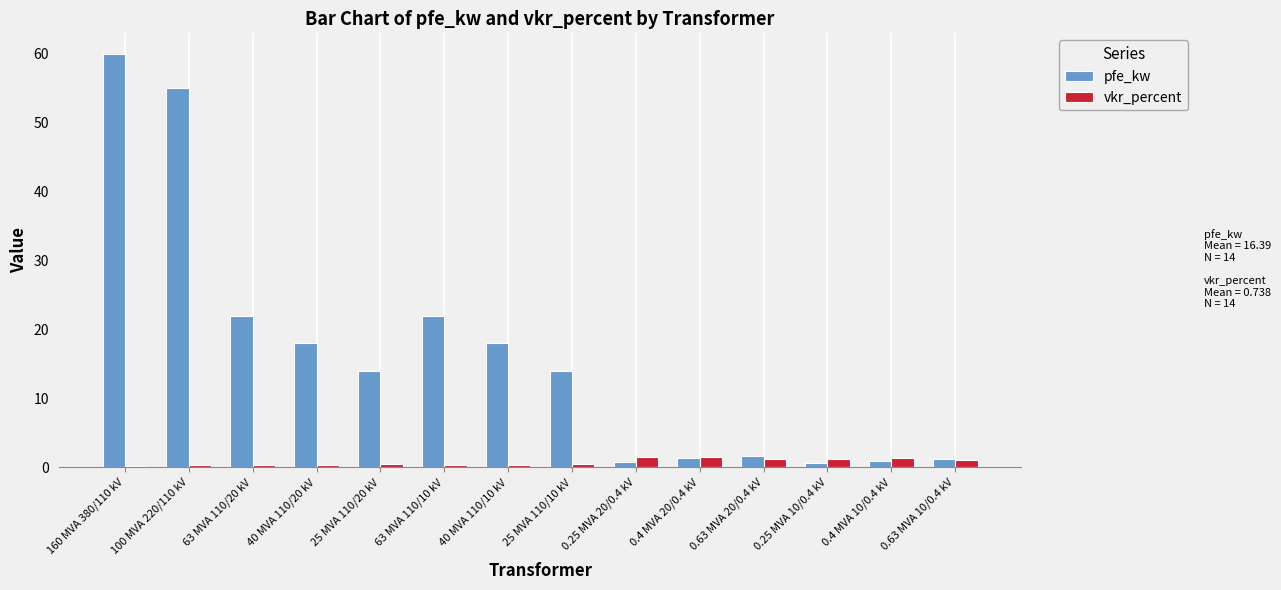

At how many categories does at least one series exceed 15?

6